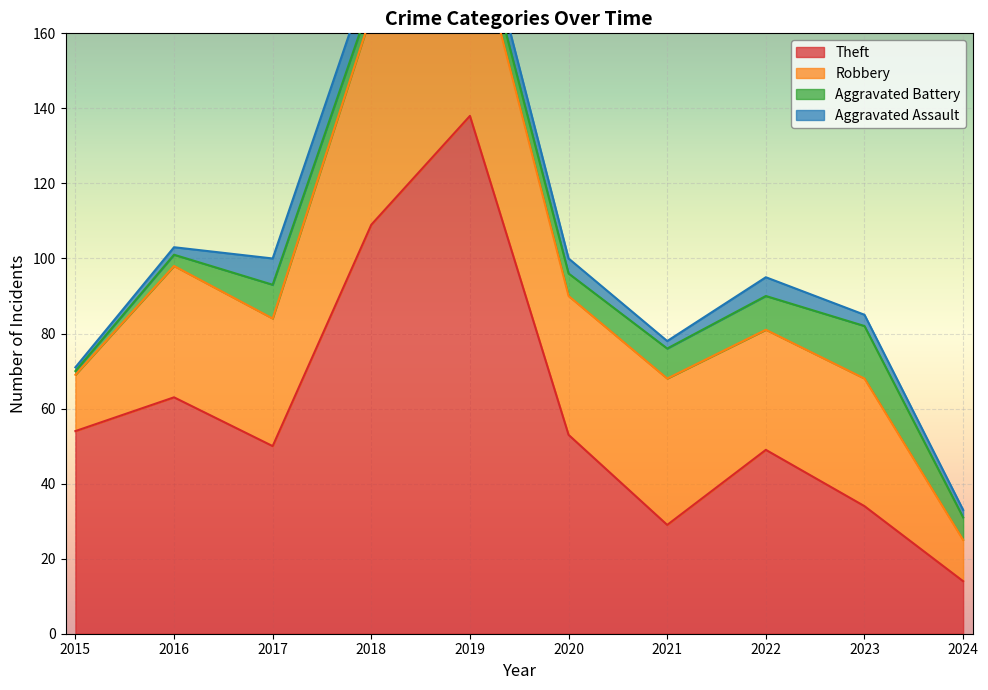

At which category is the sum across all series the highest?

2019